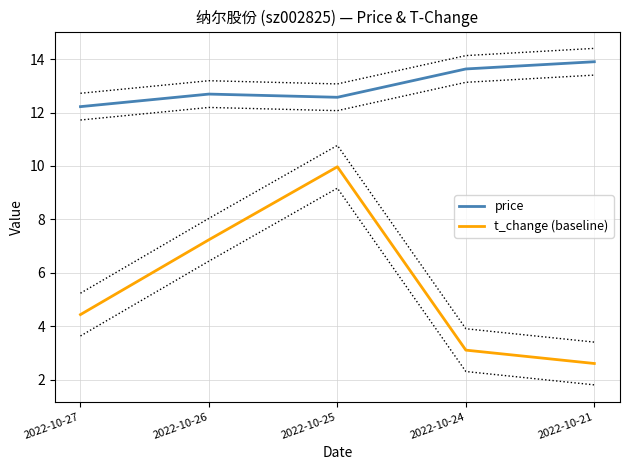

Which series has the largest range (max minus min)?

t_change (baseline)